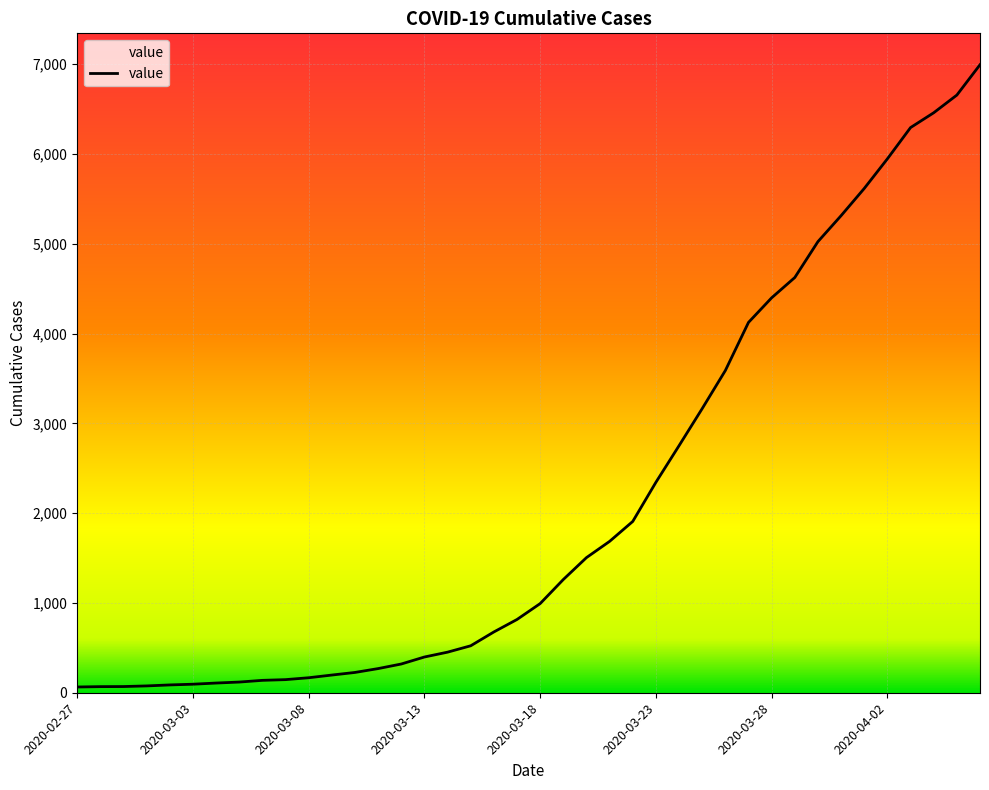

List the labels in order of value, smallest first.

2020-02-27, 2020-02-28, 2020-02-29, 2020-03-01, 2020-03-02, 2020-03-03, 2020-03-04, 2020-03-05, 2020-03-06, 2020-03-07, 2020-03-08, 2020-03-09, 2020-03-10, 2020-03-11, 2020-03-12, 2020-03-13, 2020-03-14, 2020-03-15, 2020-03-16, 2020-03-17, 2020-03-18, 2020-03-19, 2020-03-20, 2020-03-21, 2020-03-22, 2020-03-23, 2020-03-24, 2020-03-25, 2020-03-26, 2020-03-27, 2020-03-28, 2020-03-29, 2020-03-30, 2020-03-31, 2020-04-01, 2020-04-02, 2020-04-03, 2020-04-04, 2020-04-05, 2020-04-06